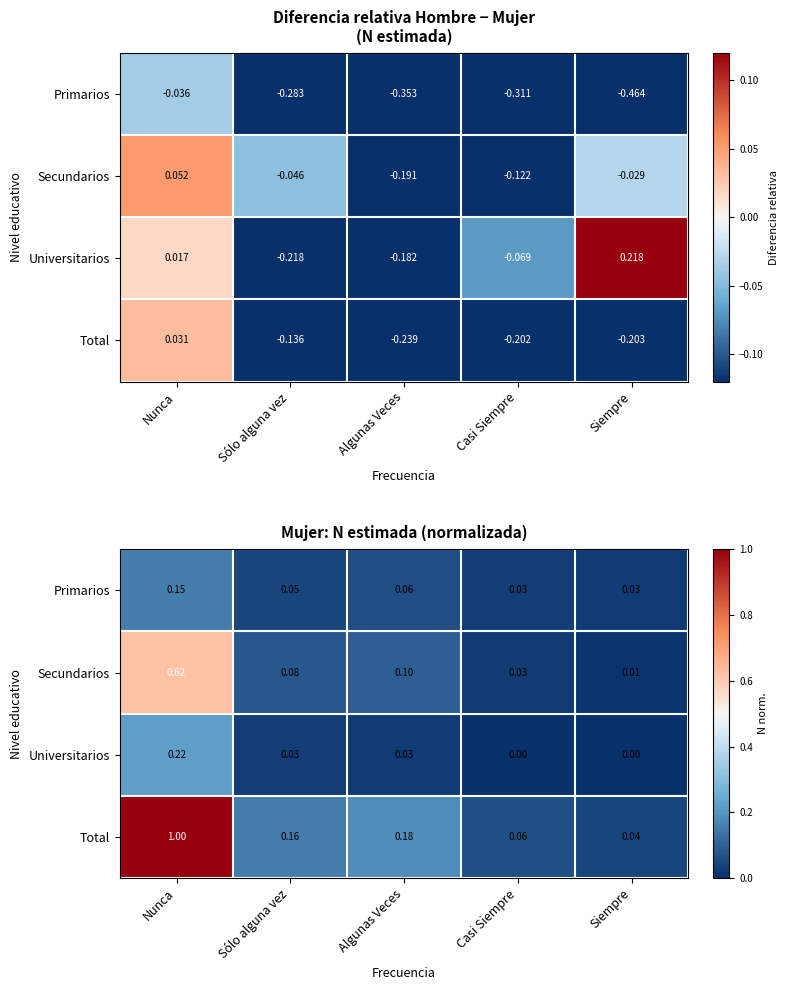

What is the average value of the Primarios series?

0.1